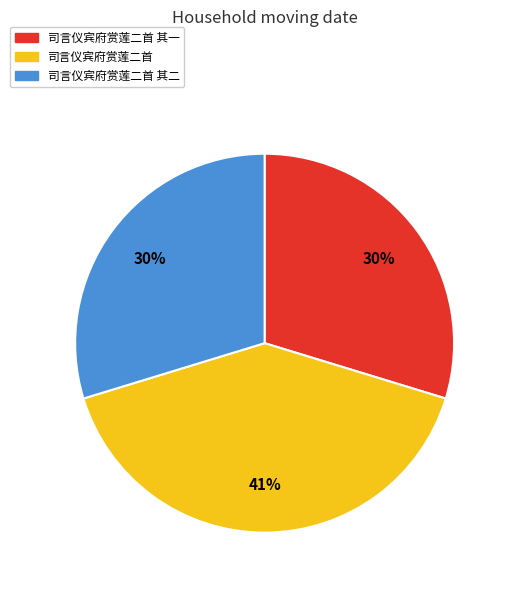

Is there a majority slice in this chart?

No